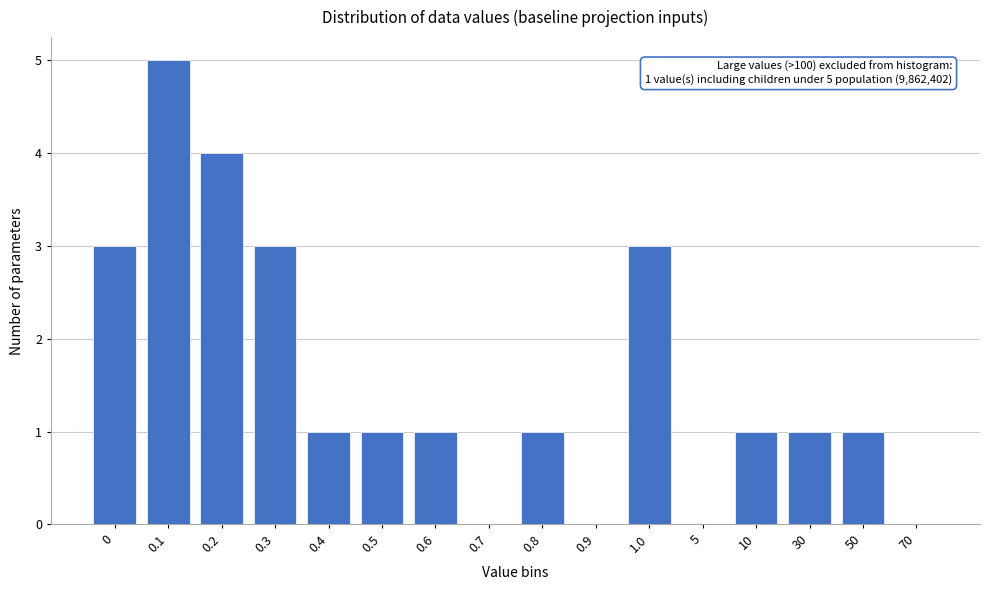

Reading left to right, what are all the values shown in this chart?

0=3	0.1=5	0.2=4	0.3=3	0.4=1	0.5=1	0.6=1	0.7=0	0.8=1	0.9=0	1.0=3	5=0	10=1	30=1	50=1	70=0